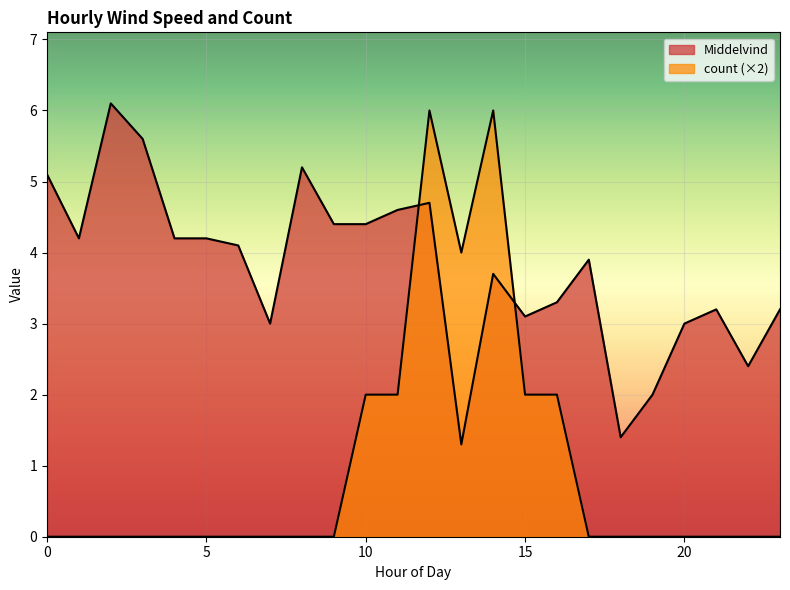

List the series in order of their overall mean, highest first.

Middelvind, count